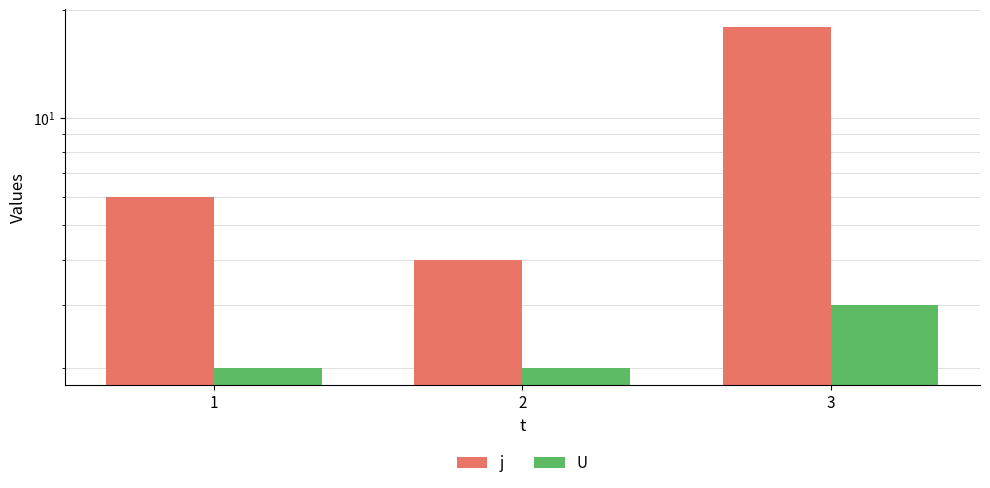

The U series shows 2 at 2. True or false?

True